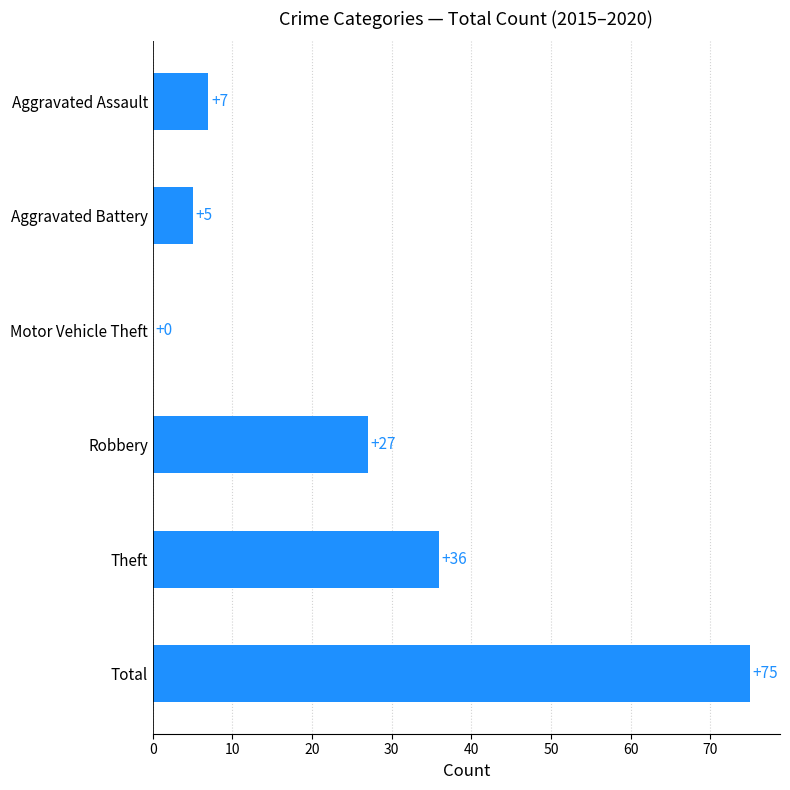

Is it true that the value at Total is 75?

True